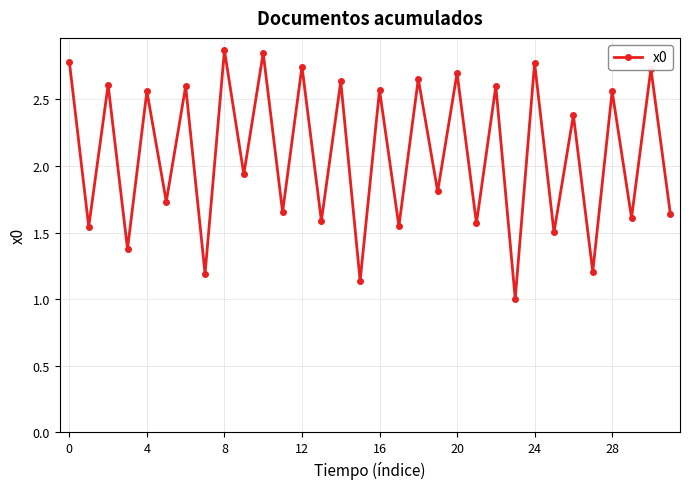

How many points are lower than both their immediate neighbors (excluding endpoints)?

15